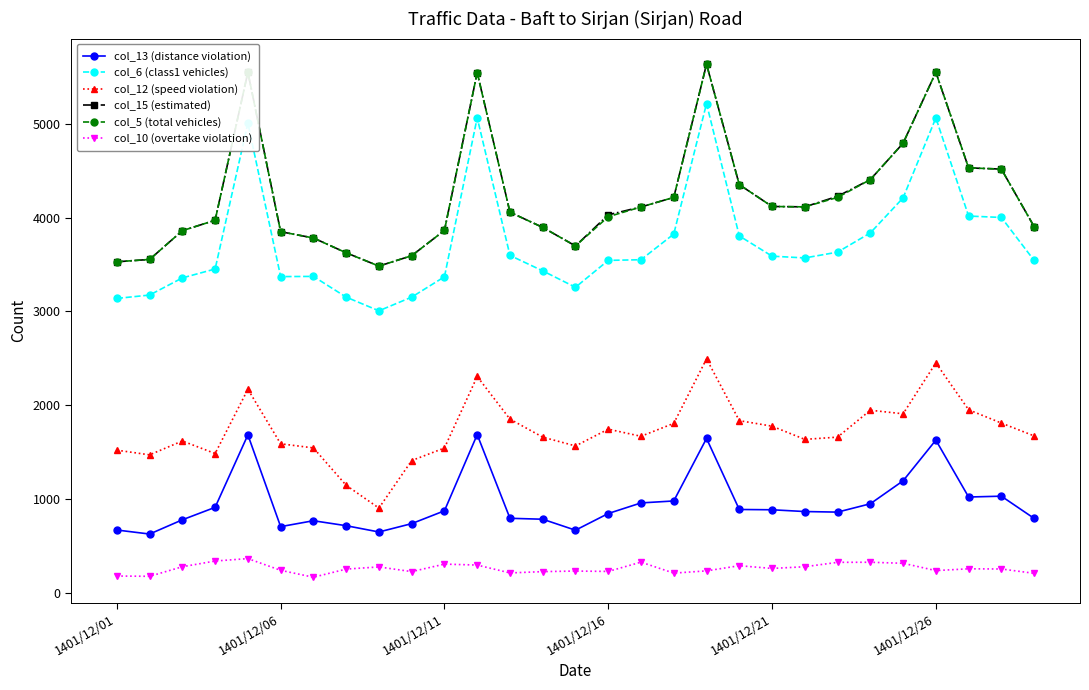

What is the greatest value displayed?

5637